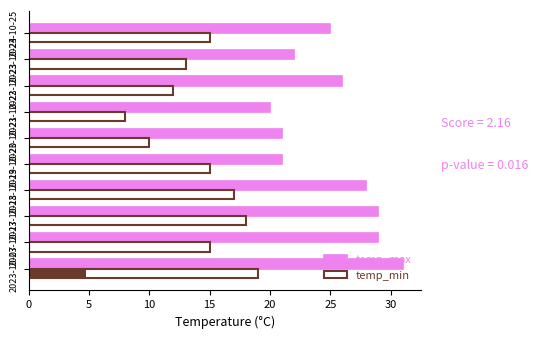

How many distinct data groups are displayed?

2